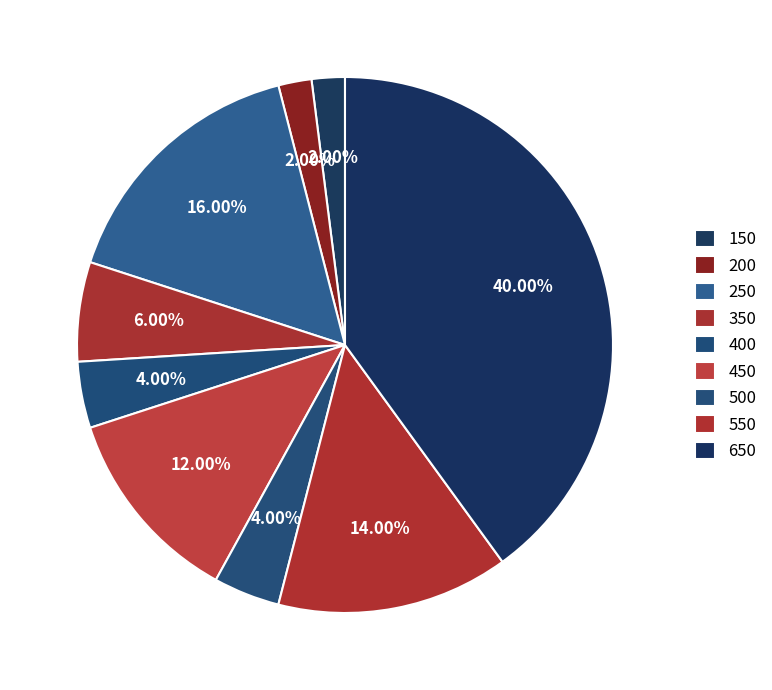

Which slice is the largest?

650